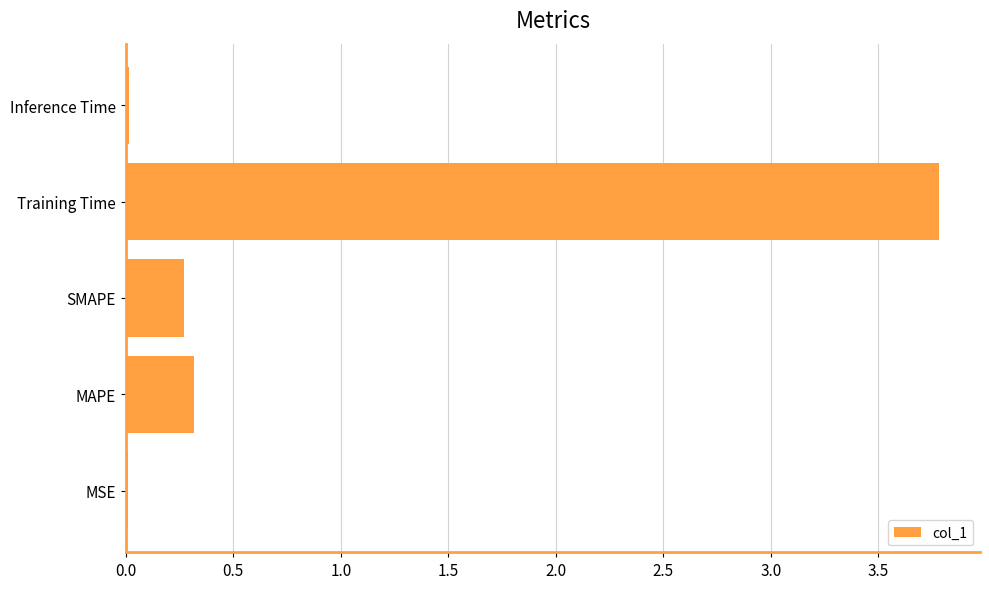

Between Inference Time and Training Time, which is larger?

Training Time